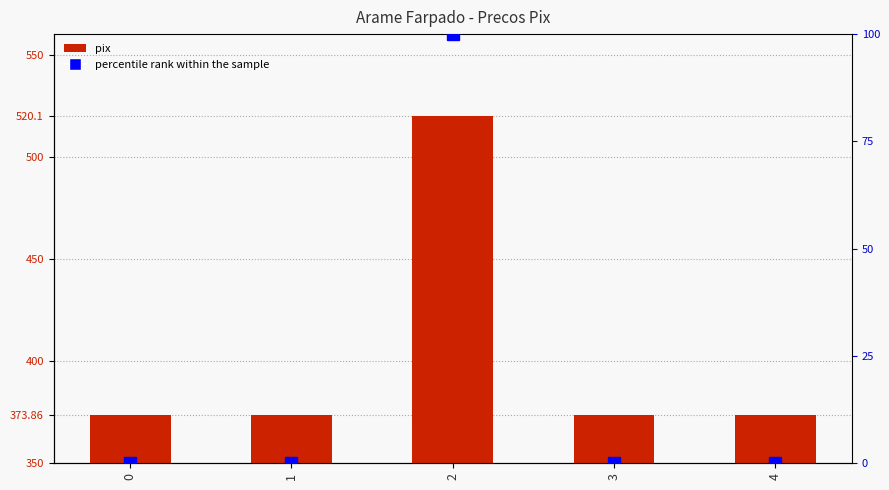

Is it true that percentile rank within the sample equals 100.0 at 2?

True